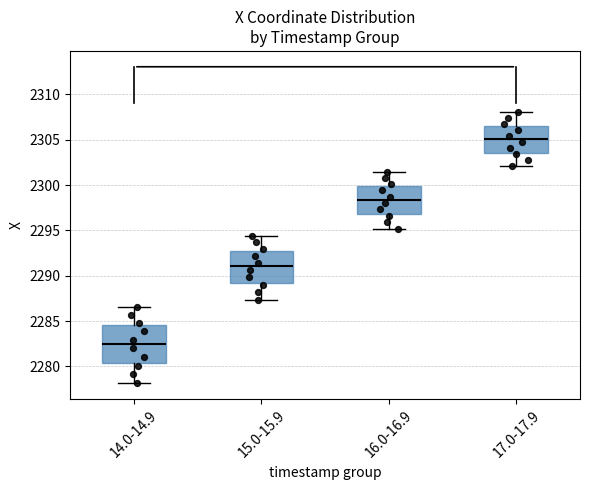

Where does the median line of the box for 16.0-16.9 sit on the y-axis? The values are not printed on the chart, so give them approximately, as read against the axis.

2298.5